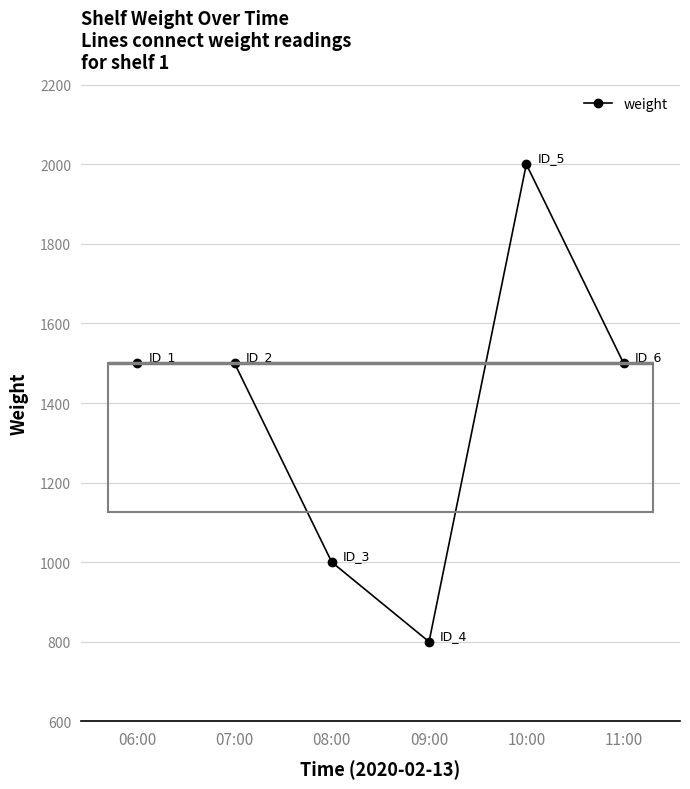

What position from the right is 07:00?

5